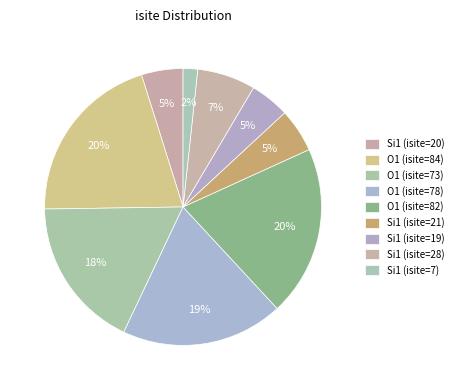

Which has a higher value, Si1 (isite=28) or Si1 (isite=19)?

Si1 (isite=28)